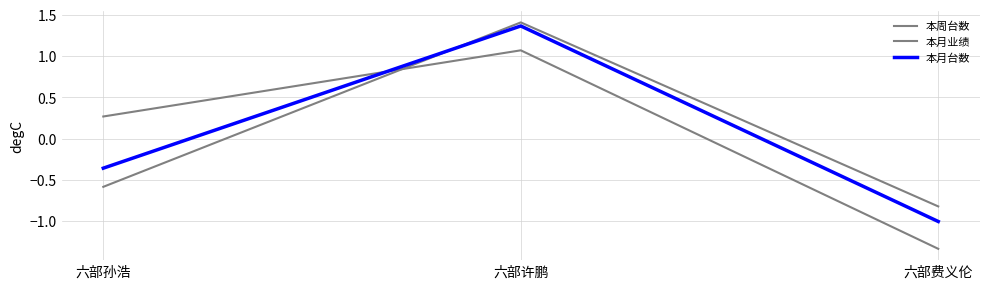

At which label does 本周台数 first exceed 0?

六部孙浩